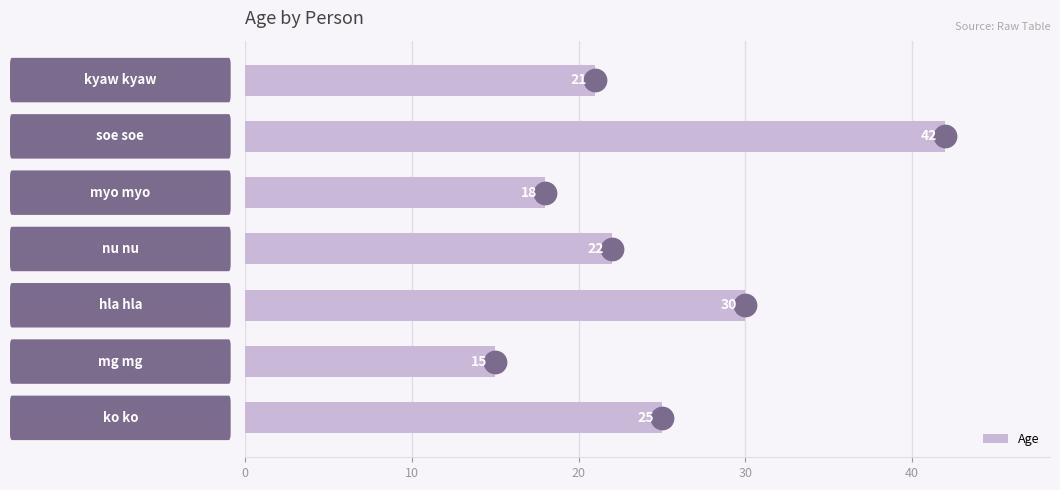

What is the change in value from 10 to 50?

-9